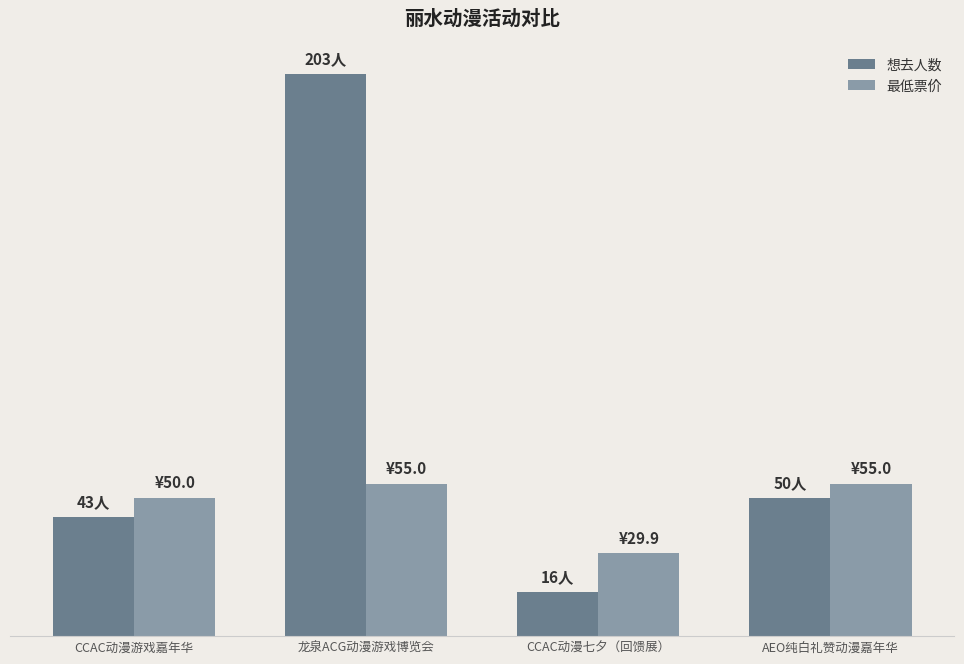

What value does the 想去人数 series have at CCAC动漫游戏嘉年华?

43.0